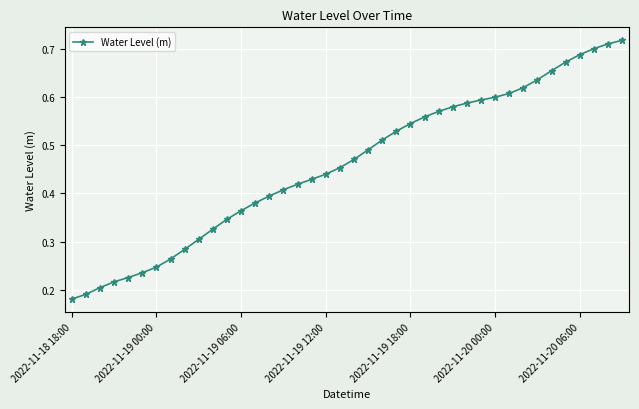

What is the sum of all values?

18.4